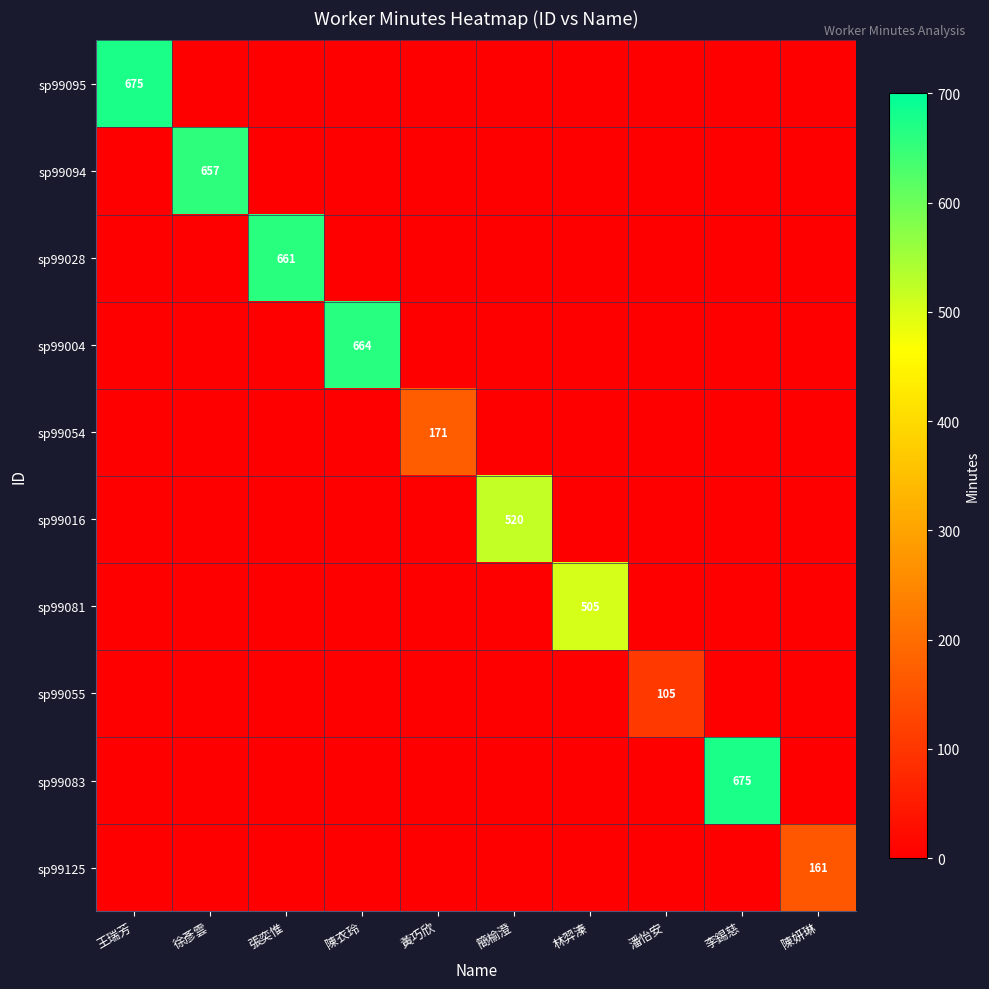

Is it true that sp99028 equals 898 at 張奕惟?

False